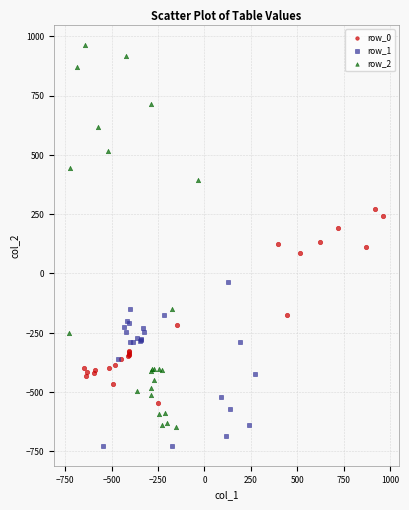

Which series has the largest Y range (max minus min)?

row_2